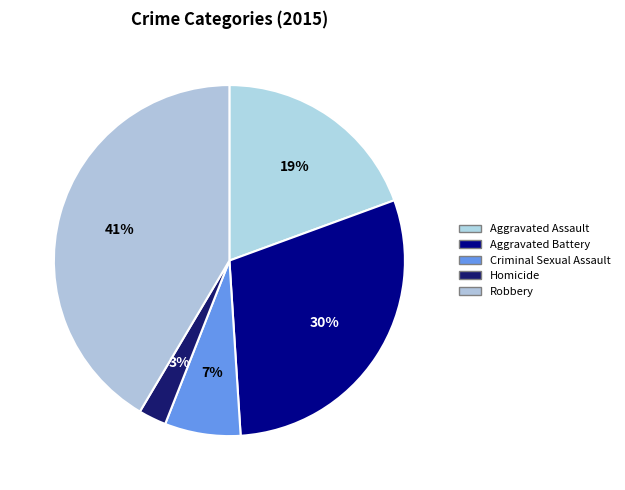

Which category has the smallest portion of the pie?

Homicide